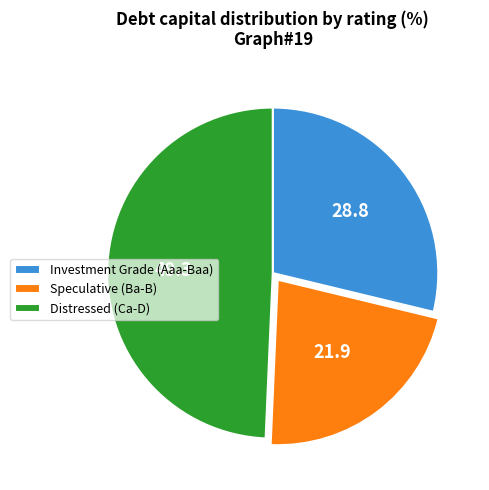

Is there any slice that represents more than half of the pie?

No